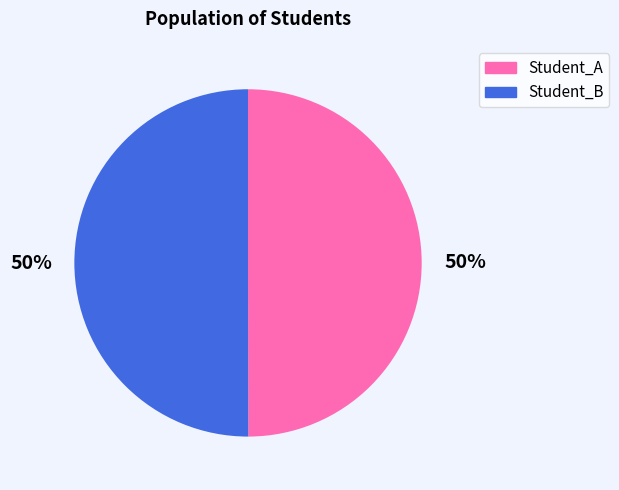

Is the sum of Student_B and Student_A greater than half?

Yes